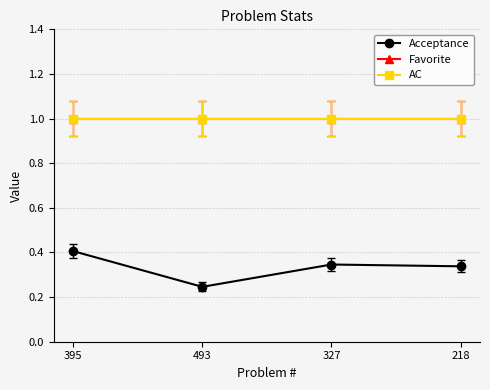

What is the sum of the Favorite values at 395 and 327?

2.0